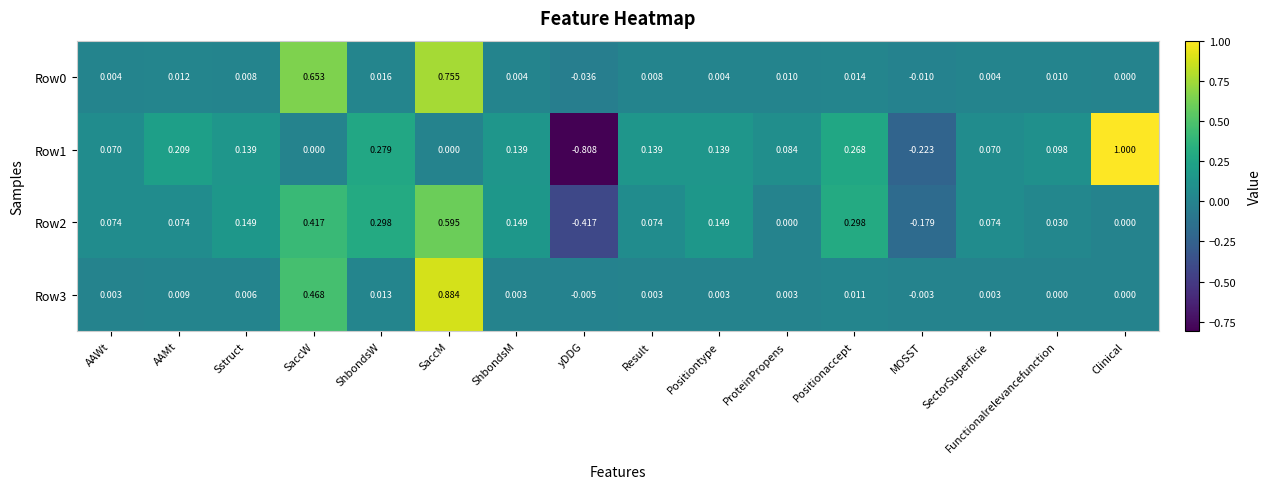

At which label does Row2 first exceed 0?

AAWt